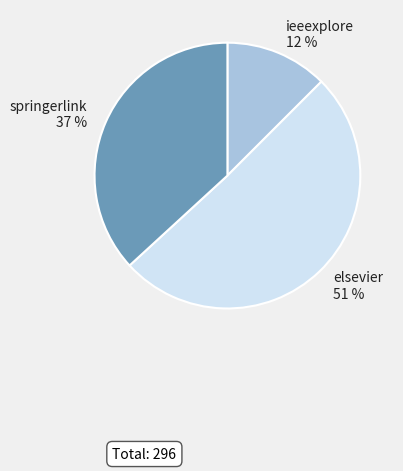

To the nearest percent, what portion does springerlink represent?

37%